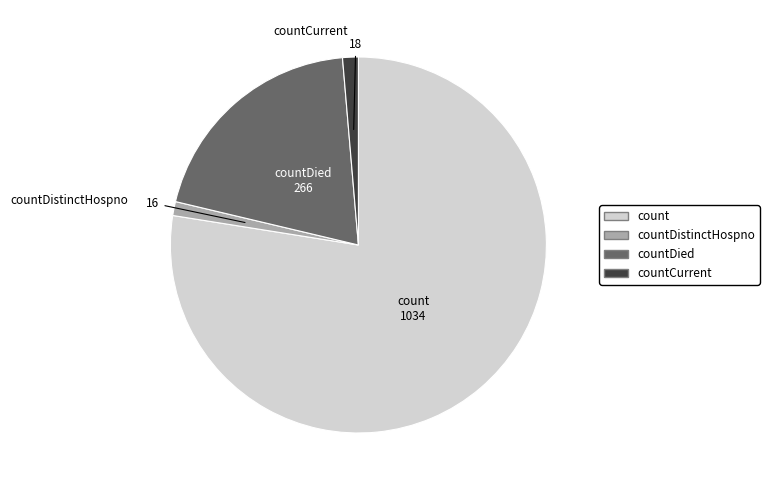

Is there any slice that represents more than half of the pie?

Yes